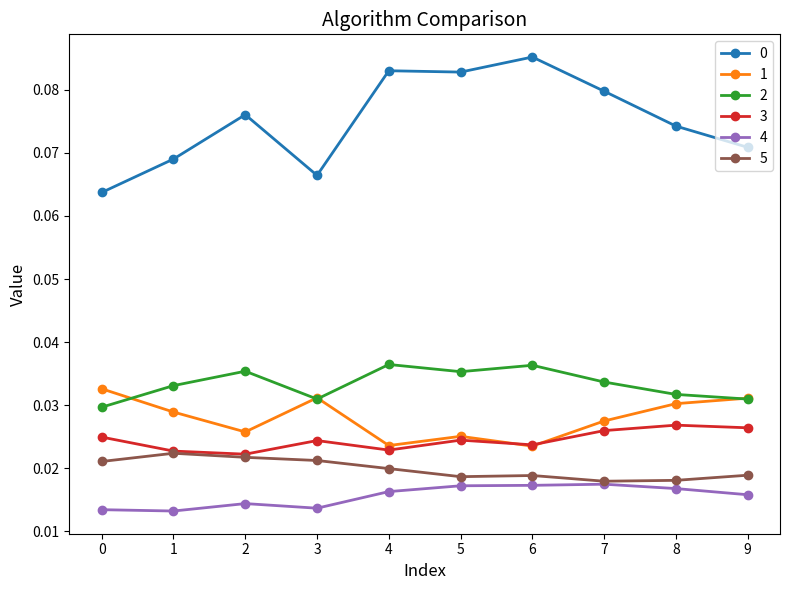

At how many categories does at least one series exceed 0?

10